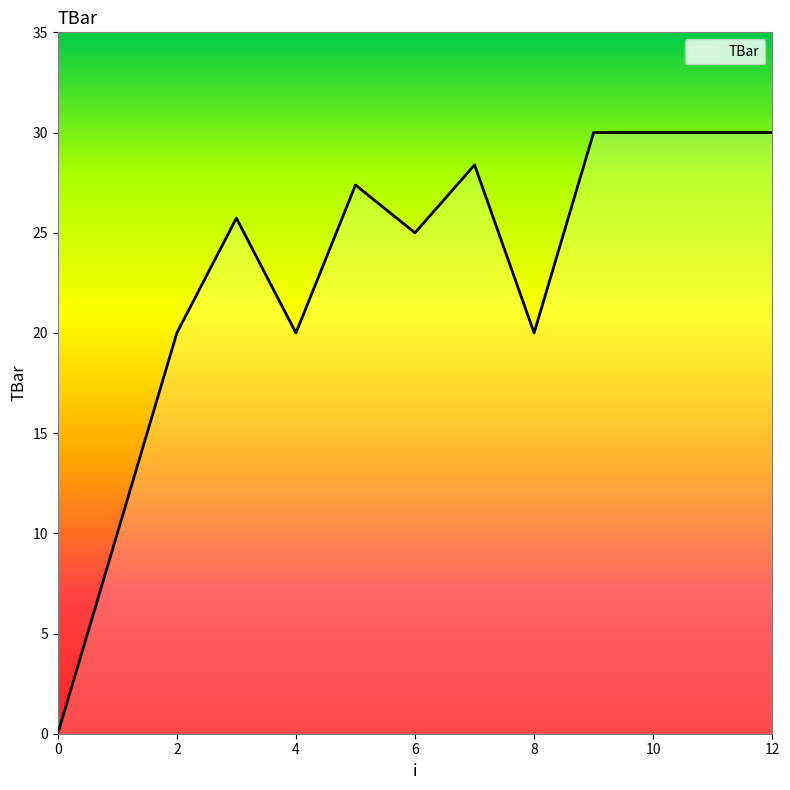

What is the difference between the maximum and minimum values?

30.0